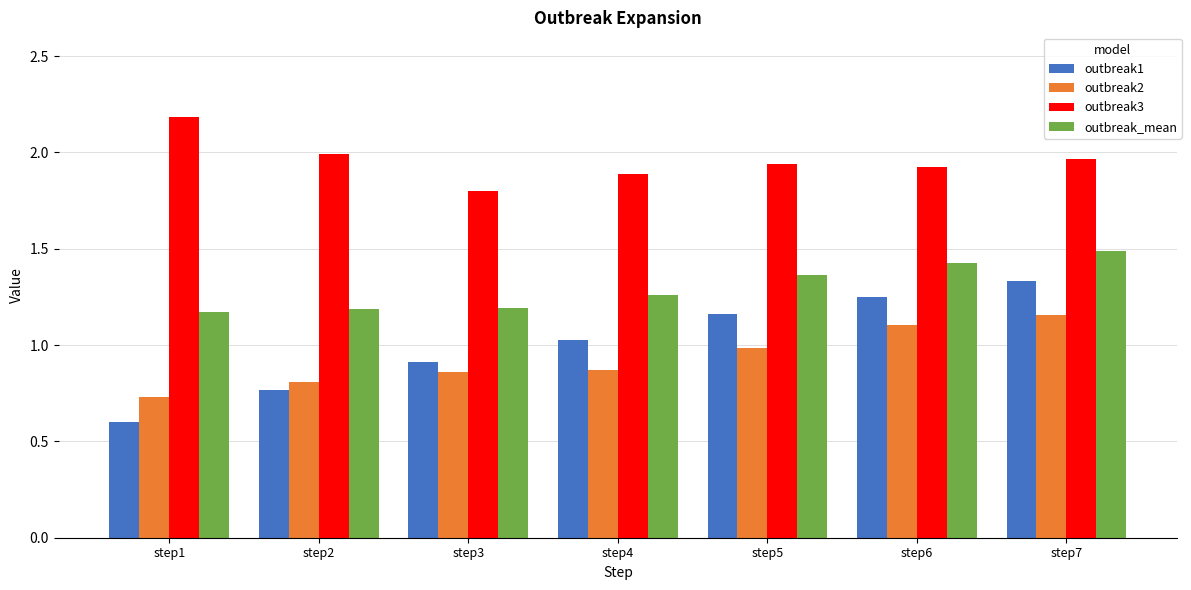

At how many categories does at least one series exceed 1?

7